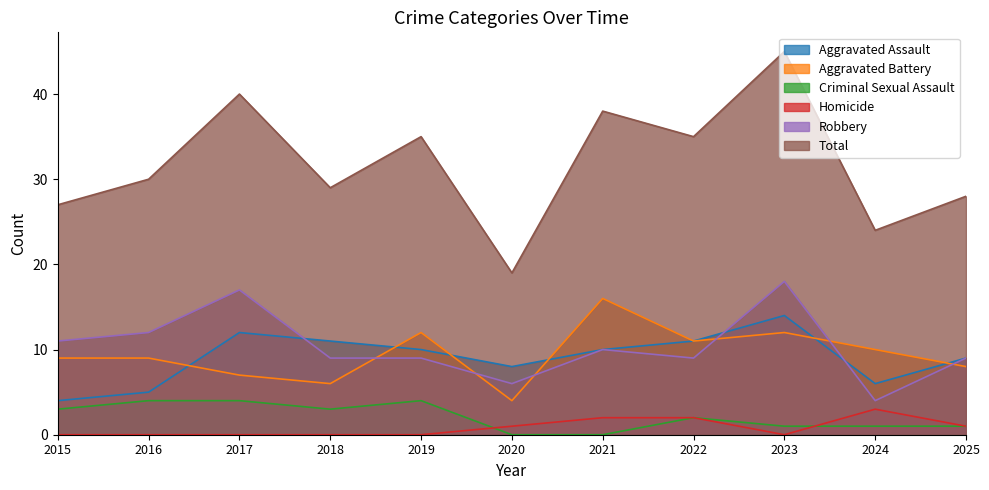

Count the Aggravated Assault values in the range 6 to 11.

7